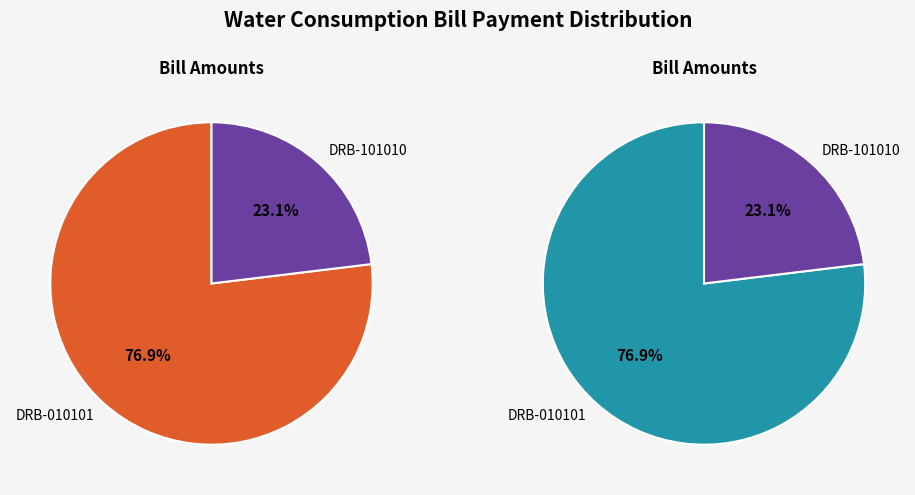

Is it true that DRB-101010 is 23% of the pie?

True